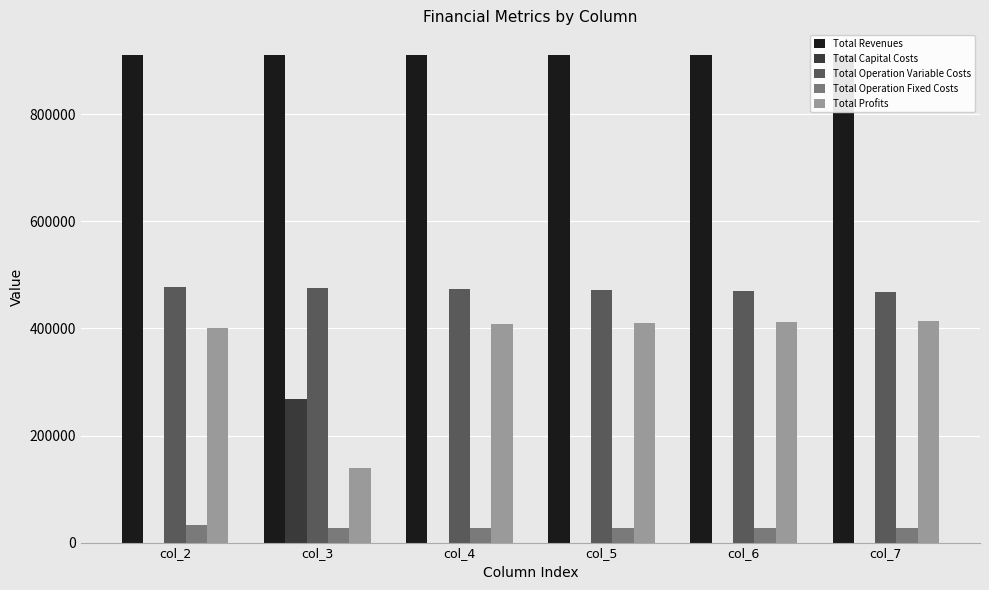

What is the maximum value shown in the chart?

911225.3